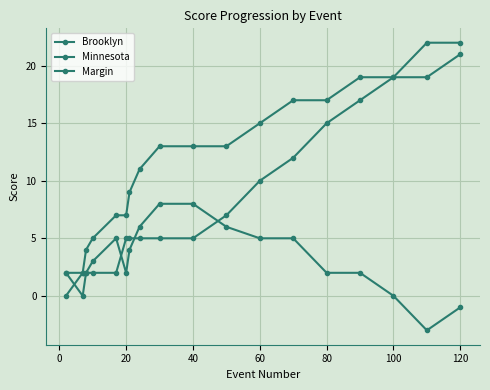

Count the number of categories in the chart.

18